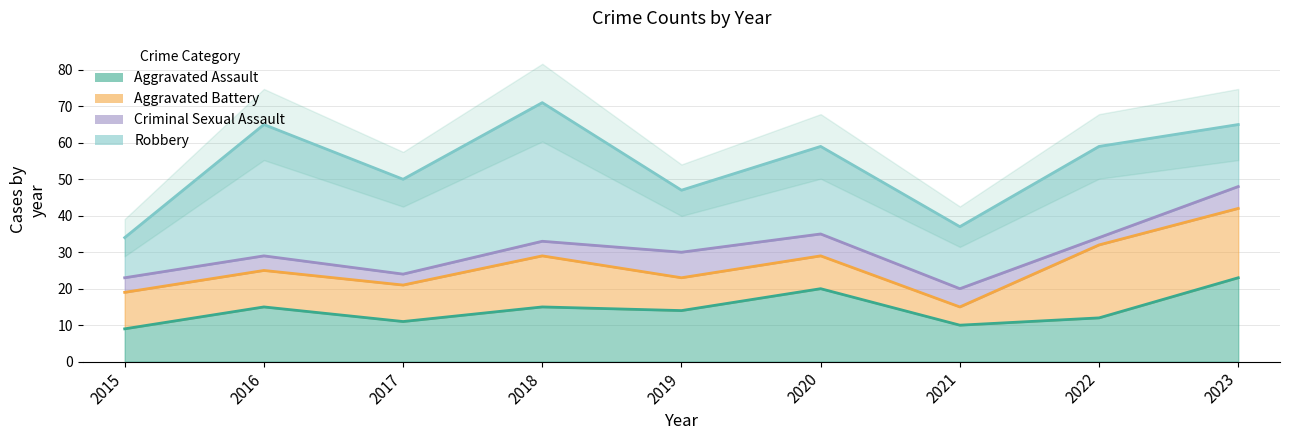

What is the sum of the Aggravated Assault values at 2018 and 2015?

24